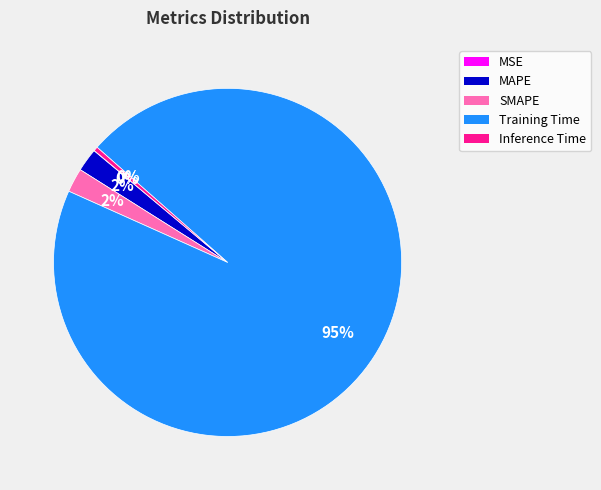

What percentage is the SMAPE slice, to the nearest percent?

2%